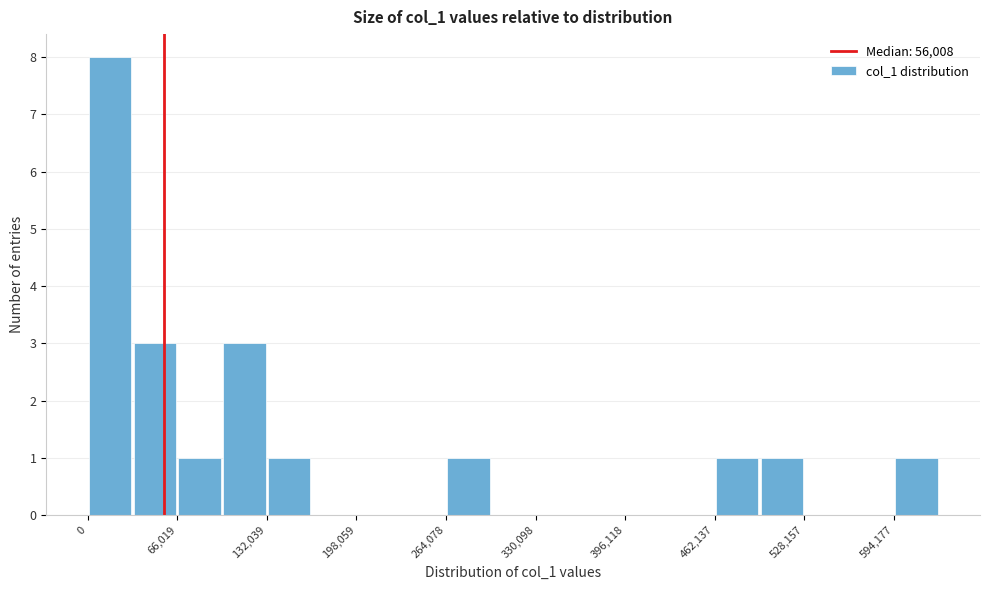

Around what value on the x-axis is the tallest bar? Give the approximate position of its centre, as read against the axis.

20000